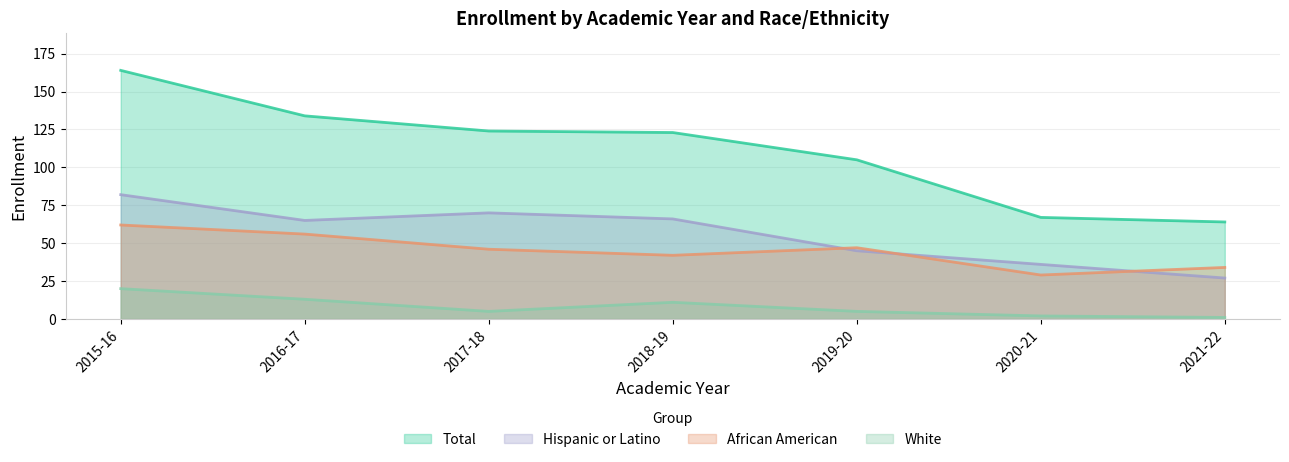

Which category has the highest value across all series?

2015-16